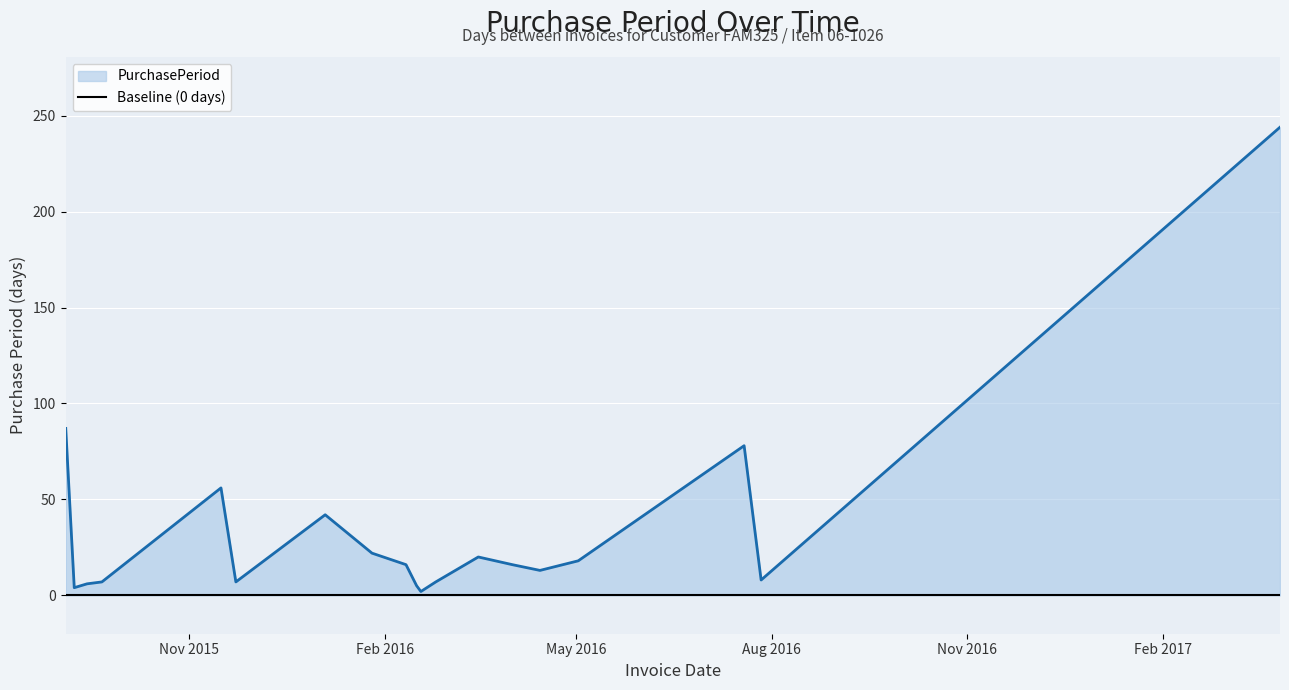

At which label does the data first exceed 16?

2015-09-04